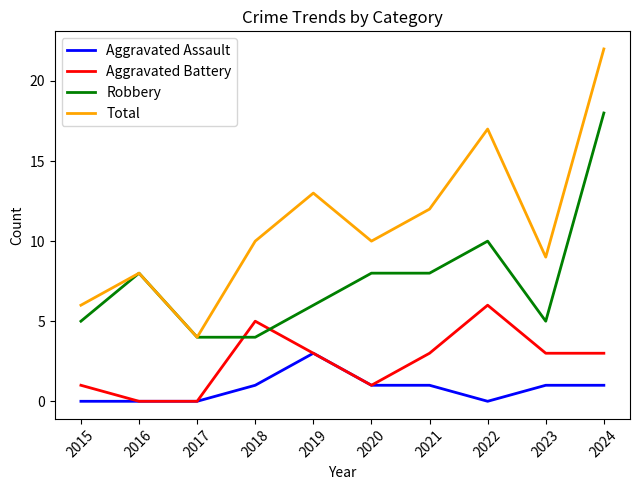

Which series changed the most between 2017 and 2019?

Total